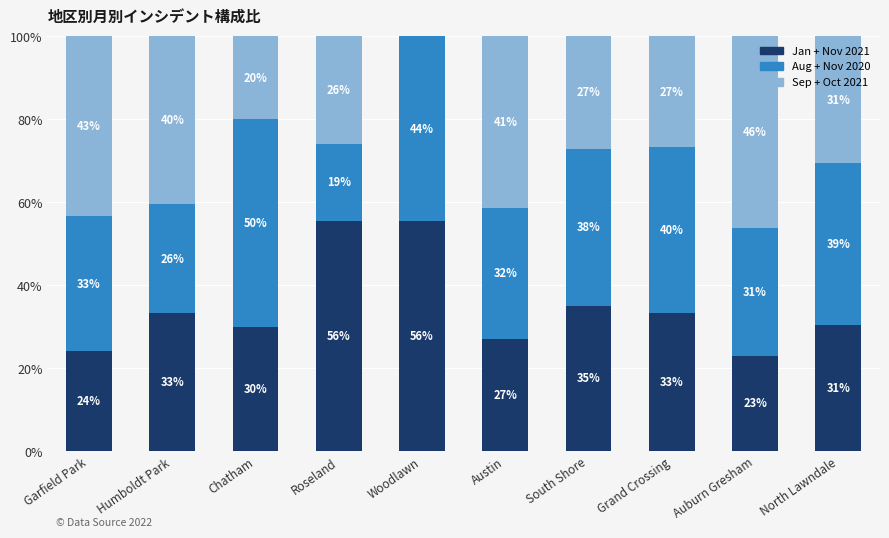

What is the highest value of the Jan + Nov 2021 series?

55.6